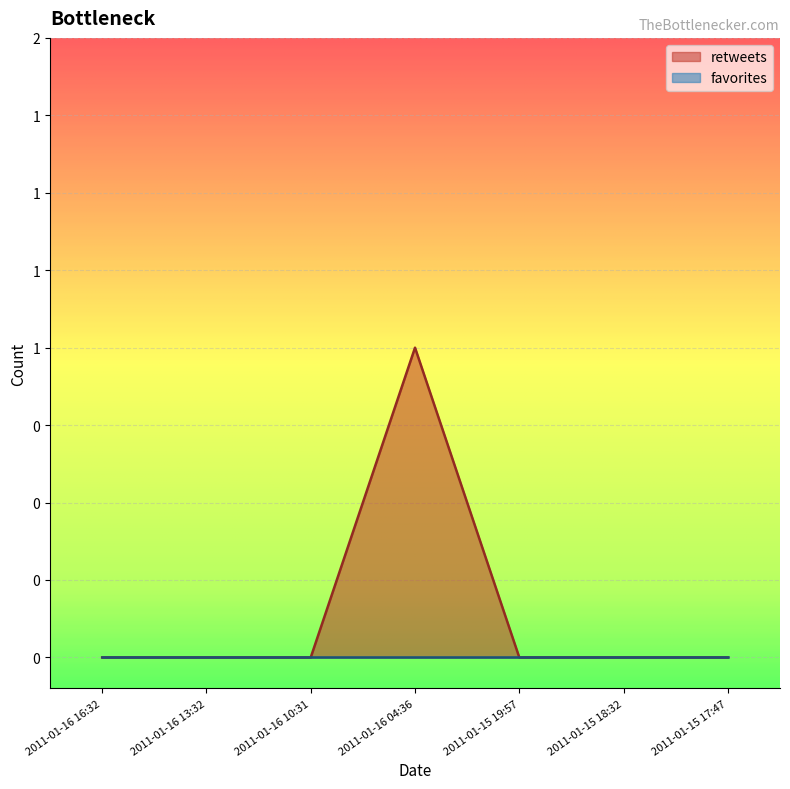

List the labels in order of value, smallest first.

2011-01-16 16:32, 2011-01-16 13:32, 2011-01-16 10:31, 2011-01-15 19:57, 2011-01-15 18:32, 2011-01-15 17:47, 2011-01-16 04:36